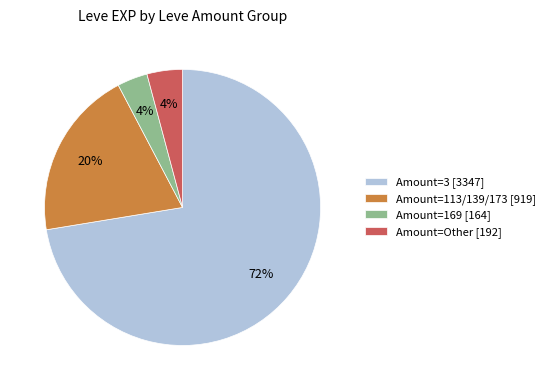

To the nearest percent, what portion does Amount=169 [164] represent?

4%